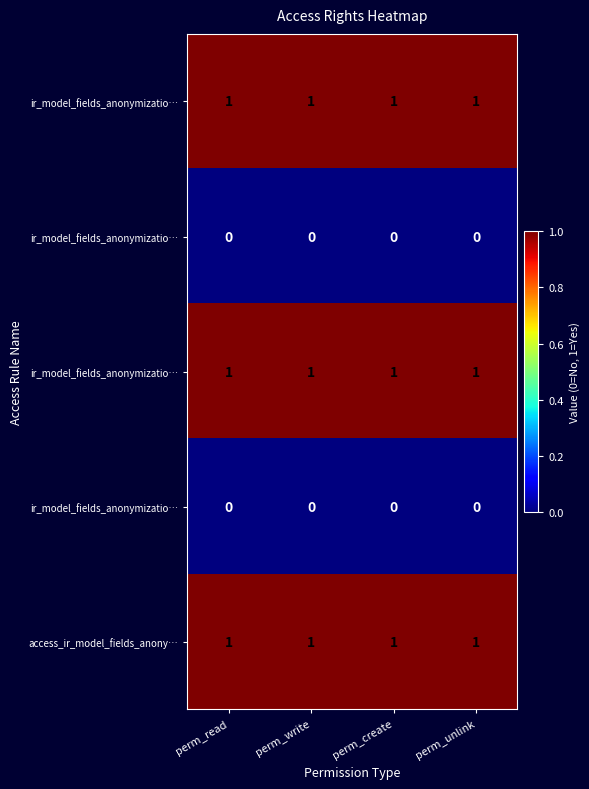

Count the number of categories in the chart.

4